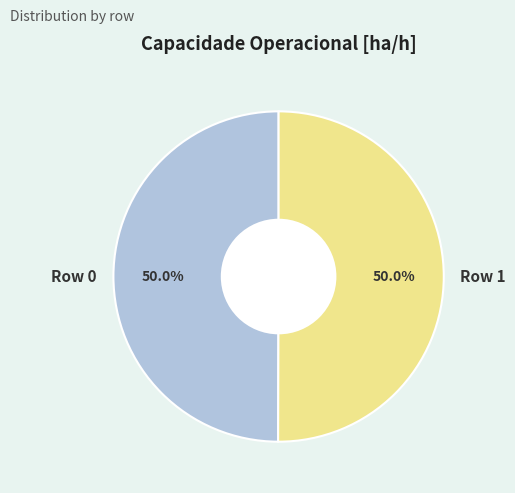

The Row 1 slice represents 50% of the pie. True or false?

True